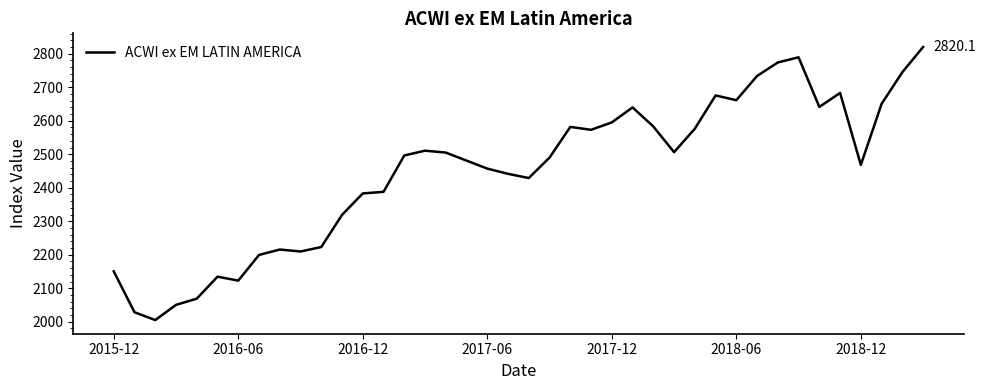

What is the maximum value shown in the chart?

2820.1